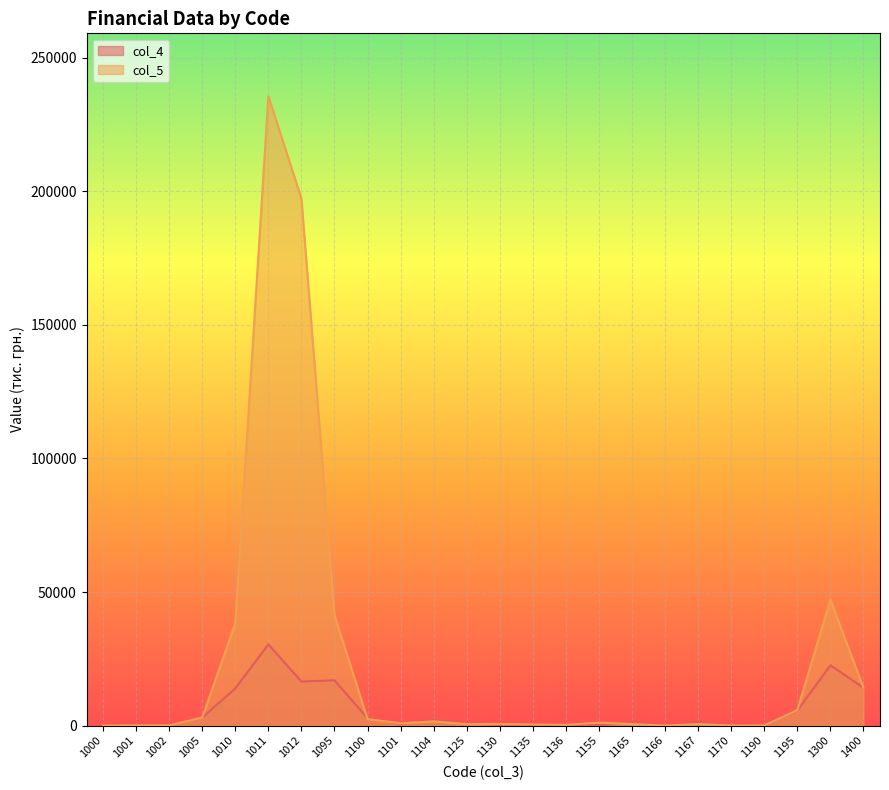

At 1005, list the series in order from smallest to largest.

col_4, col_5